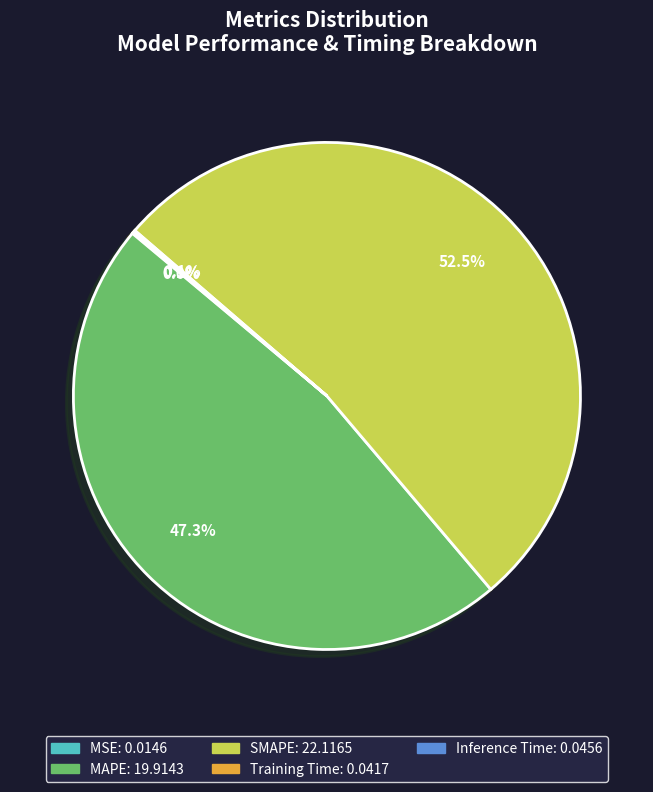

What is the majority slice?

SMAPE